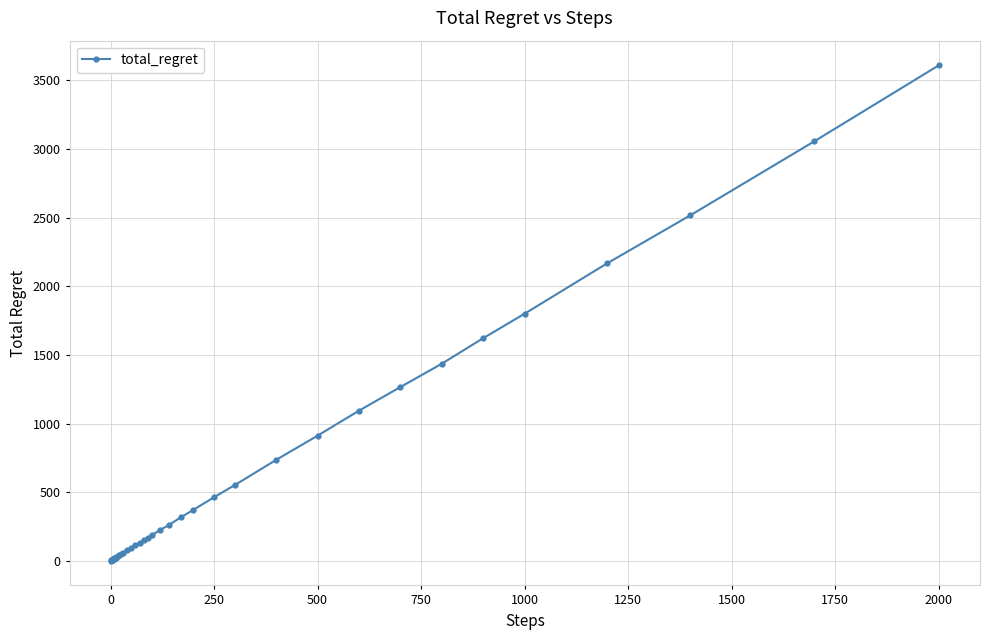

What is the sum of all values?

23680